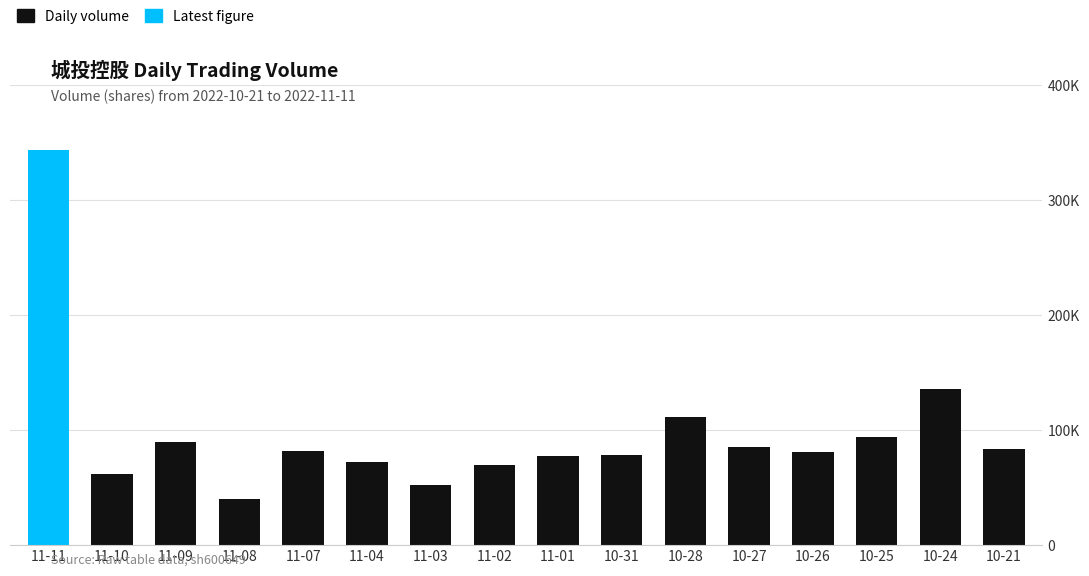

Are the bars grouped side by side (vs. stacked)?

No